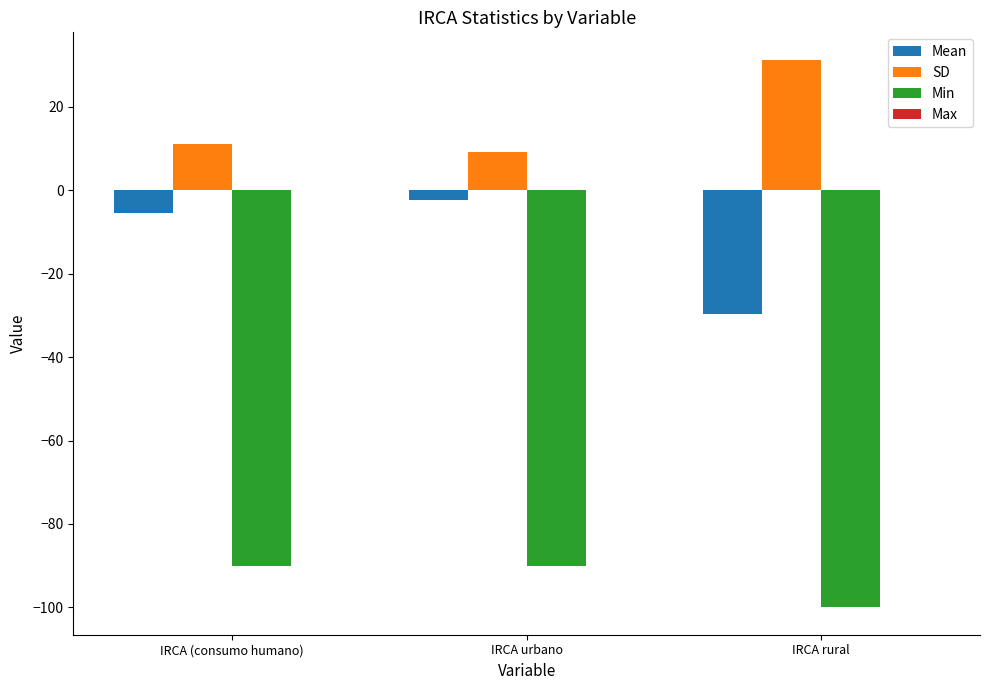

What is the maximum value shown in the chart?

31.3